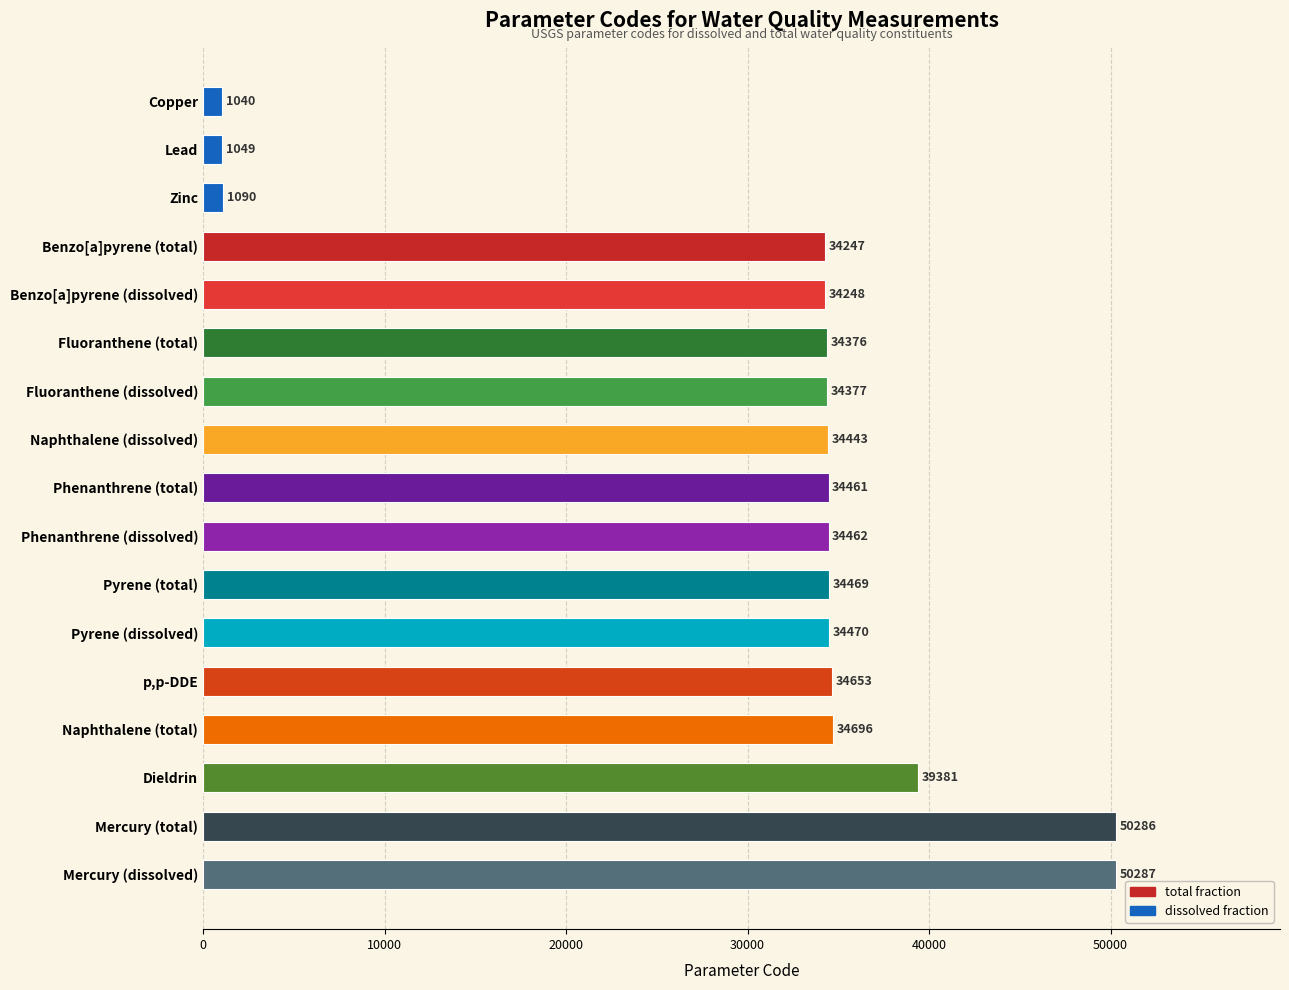

Is it true that the value at Mercury (dissolved) is 73738?

False